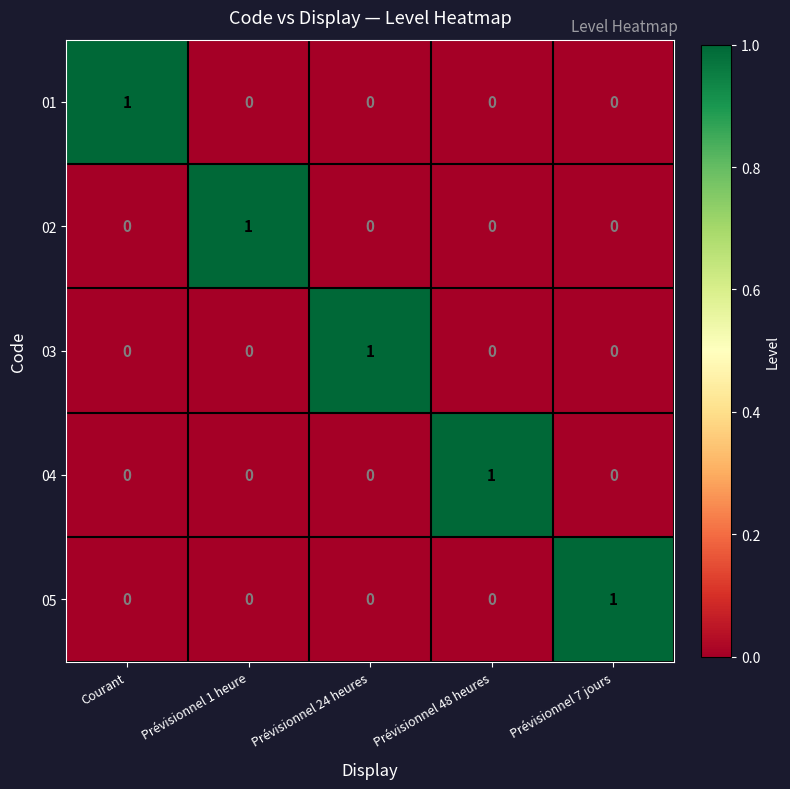

Reading right to left, extract all data points from this chart.

01: Prévisionnel 7 jours=0	Prévisionnel 48 heures=0	Prévisionnel 24 heures=0	Prévisionnel 1 heure=0	Courant=1
02: Prévisionnel 7 jours=0	Prévisionnel 48 heures=0	Prévisionnel 24 heures=0	Prévisionnel 1 heure=1	Courant=0
03: Prévisionnel 7 jours=0	Prévisionnel 48 heures=0	Prévisionnel 24 heures=1	Prévisionnel 1 heure=0	Courant=0
04: Prévisionnel 7 jours=0	Prévisionnel 48 heures=1	Prévisionnel 24 heures=0	Prévisionnel 1 heure=0	Courant=0
05: Prévisionnel 7 jours=1	Prévisionnel 48 heures=0	Prévisionnel 24 heures=0	Prévisionnel 1 heure=0	Courant=0